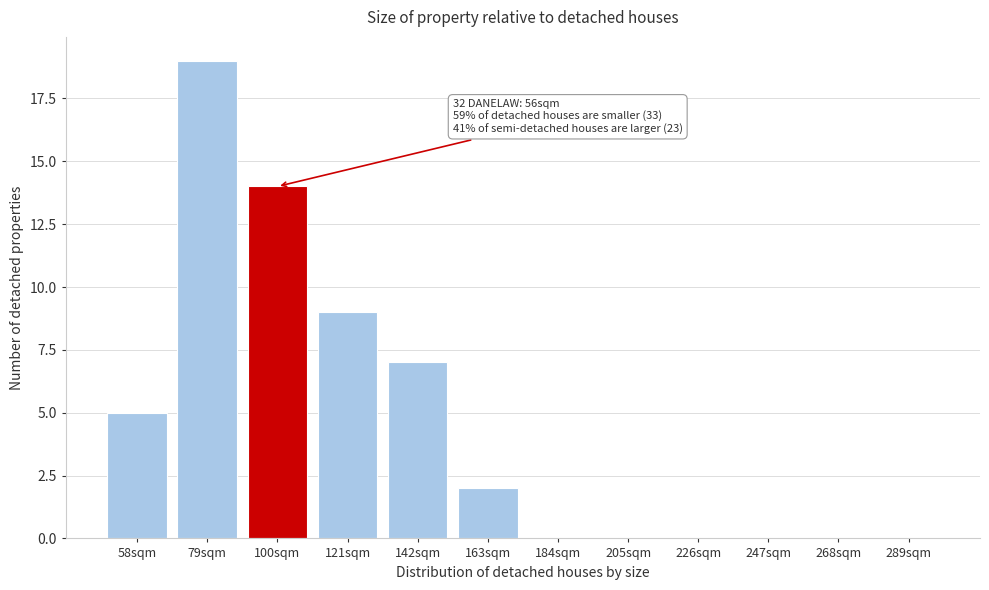

Reading left to right, what are all the values shown in this chart?

58sqm=5	79sqm=19	100sqm=14	121sqm=9	142sqm=7	163sqm=2	184sqm=0	205sqm=0	226sqm=0	247sqm=0	268sqm=0	289sqm=0